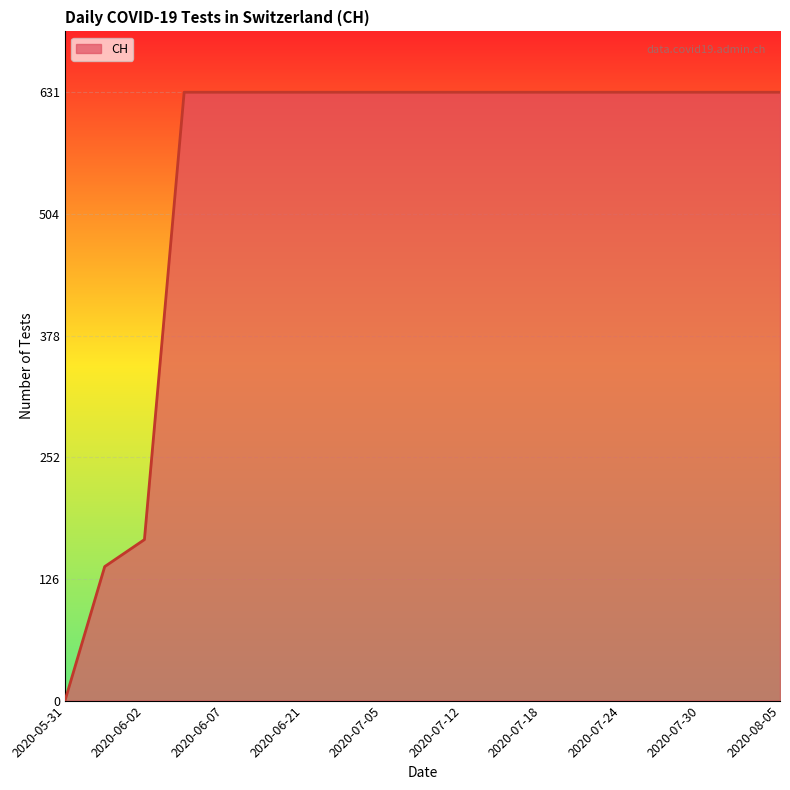

How many values are above zero?

18